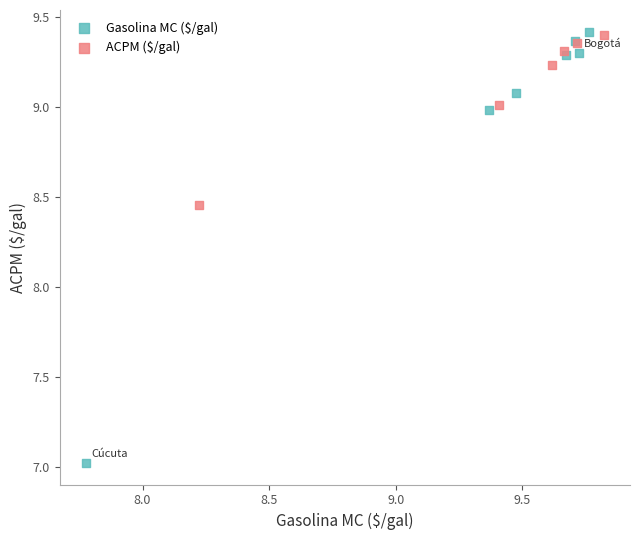

Which series has the widest spread of Y values?

Gasolina MC ($/gal)